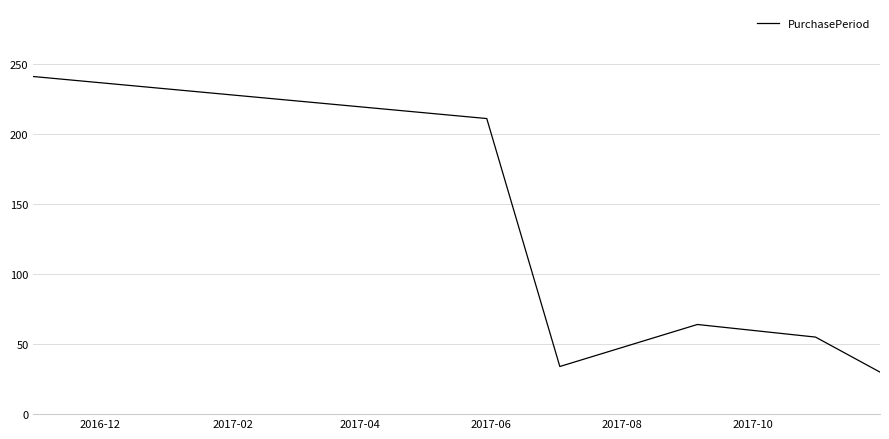

What is the average value?

106